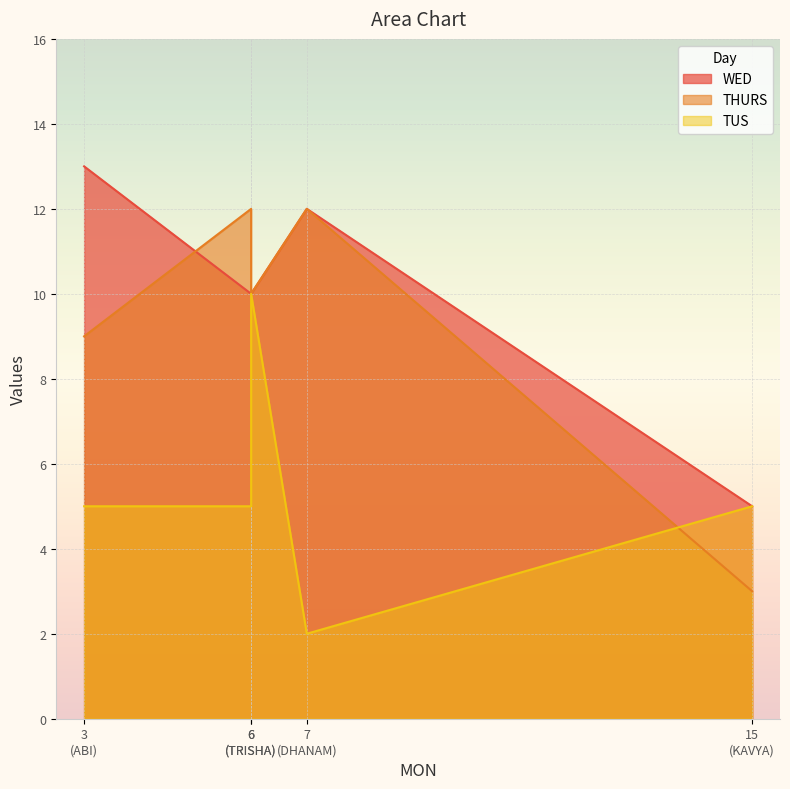

The value of THURS at ABI is 16. True or false?

False